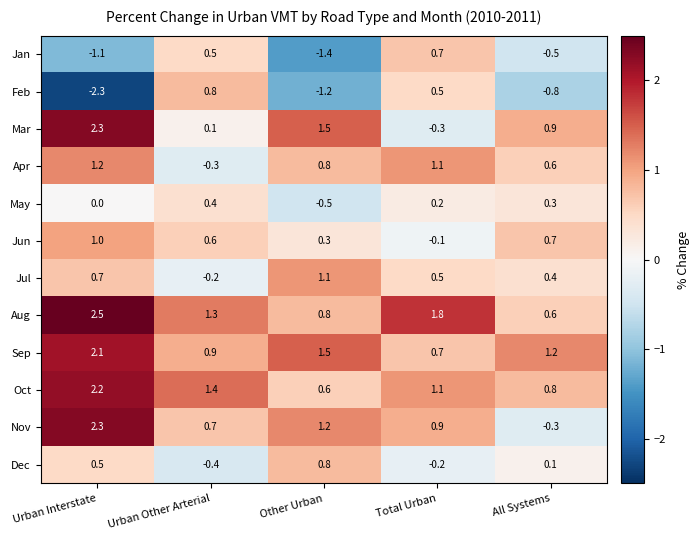

Is it true that Mar equals -0.3 at Total Urban?

True